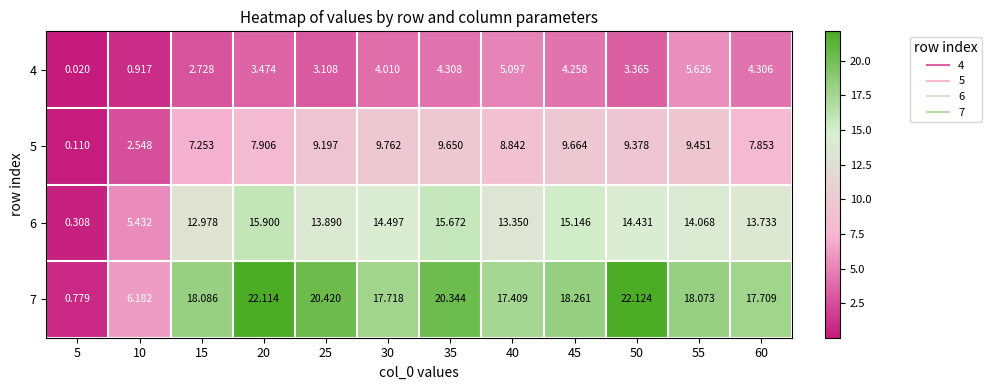

How many distinct data groups are displayed?

4